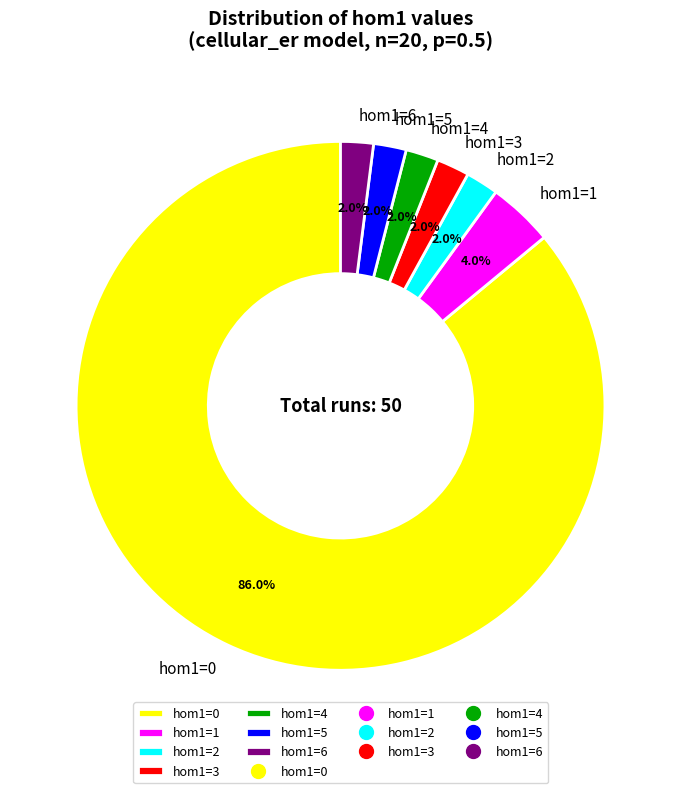

The hom1=0 slice represents 86% of the pie. True or false?

True